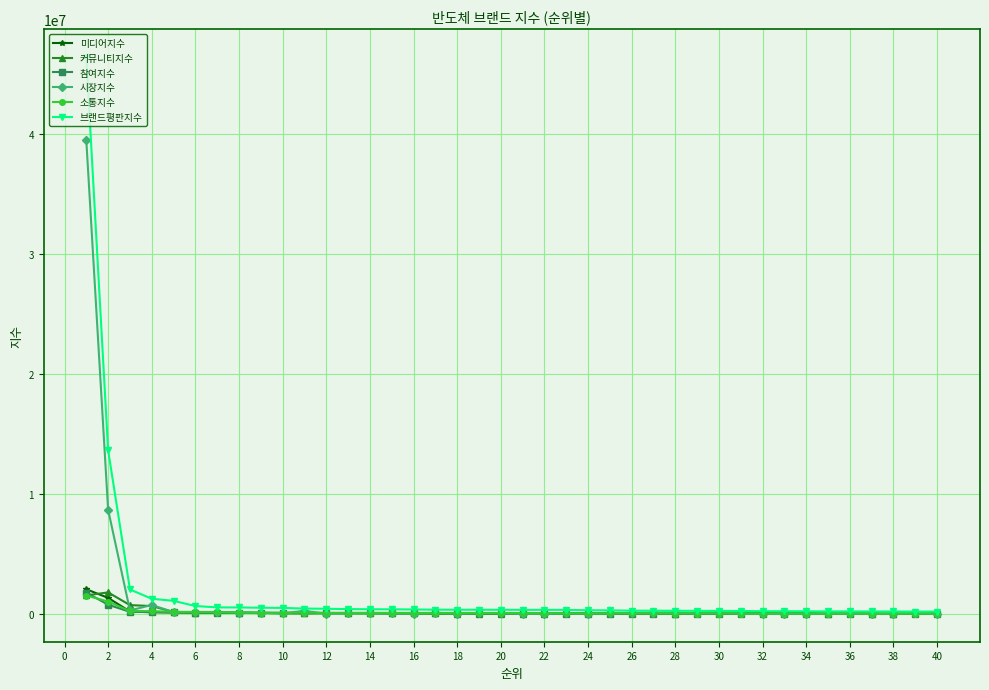

Which series ends up on top after the final intersection of 소통지수 and 참여지수?

소통지수